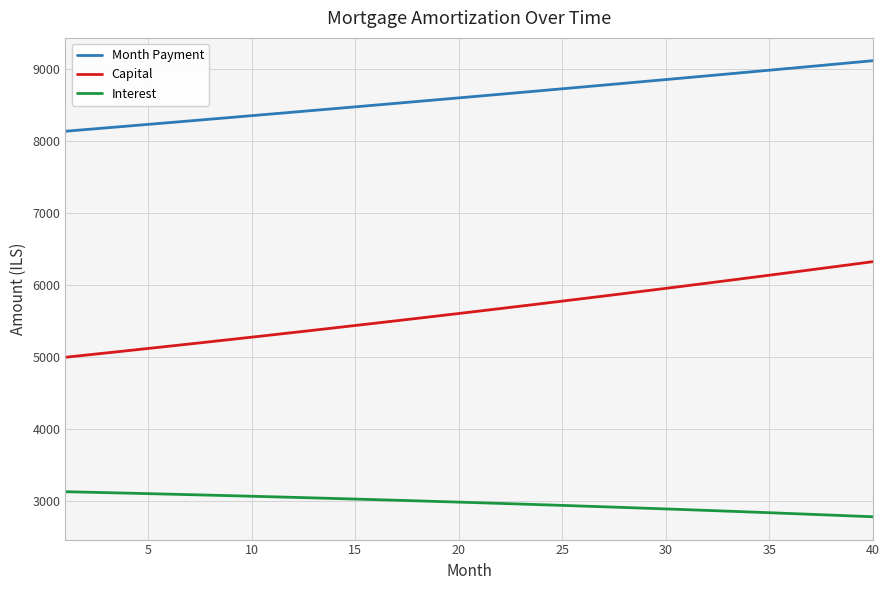

True or false: Month Payment and Capital intersect in this chart.

False